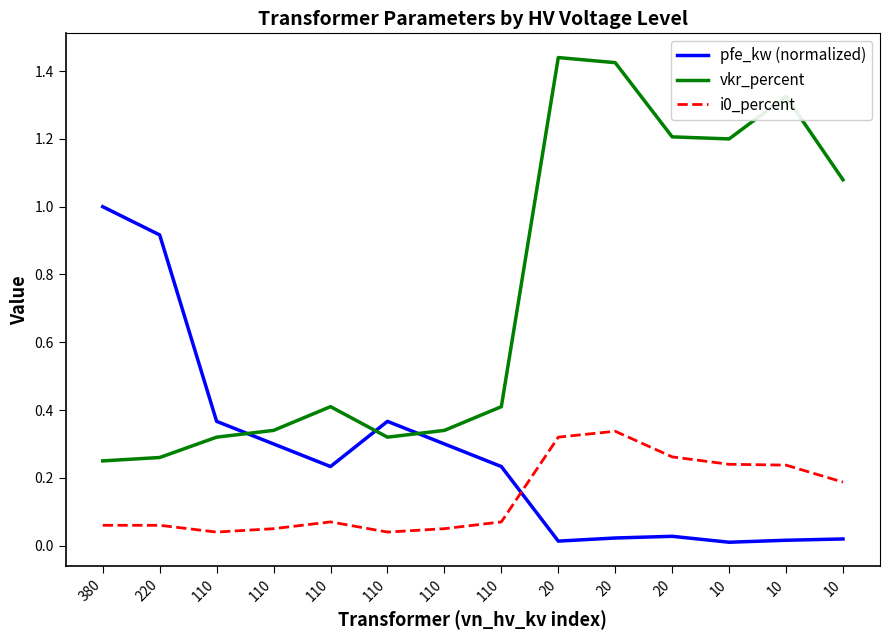

Rank the series at 20 from lowest to highest value.

pfe_kw (normalized), i0_percent, vkr_percent